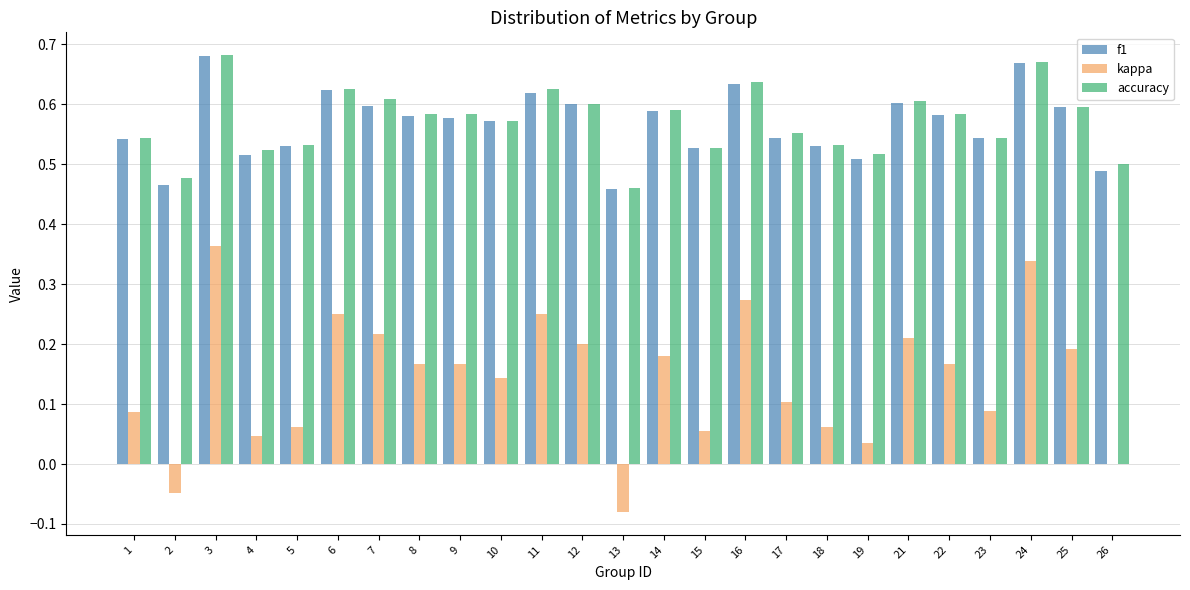

True or false: accuracy has a value of 0.6 at 7.

True